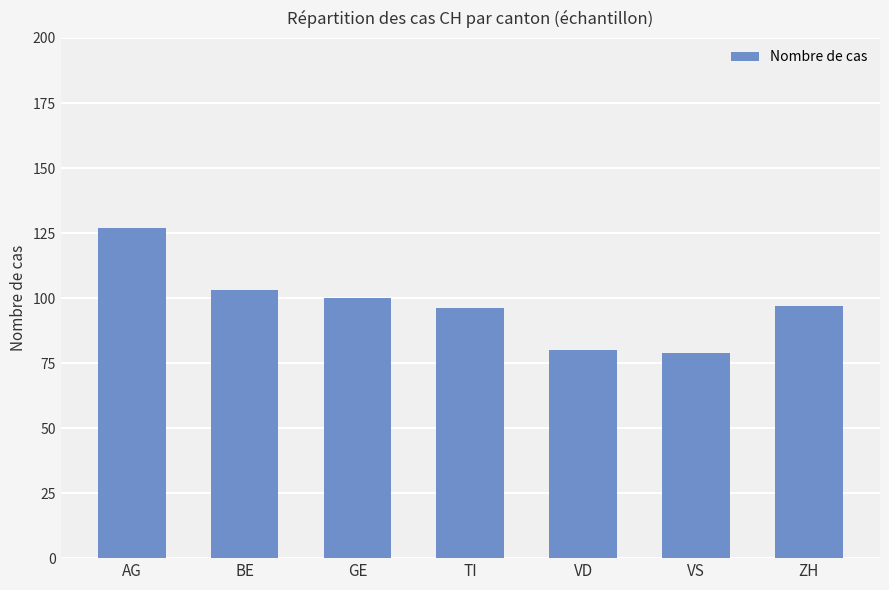

What is the difference between the maximum and second lowest values?

47